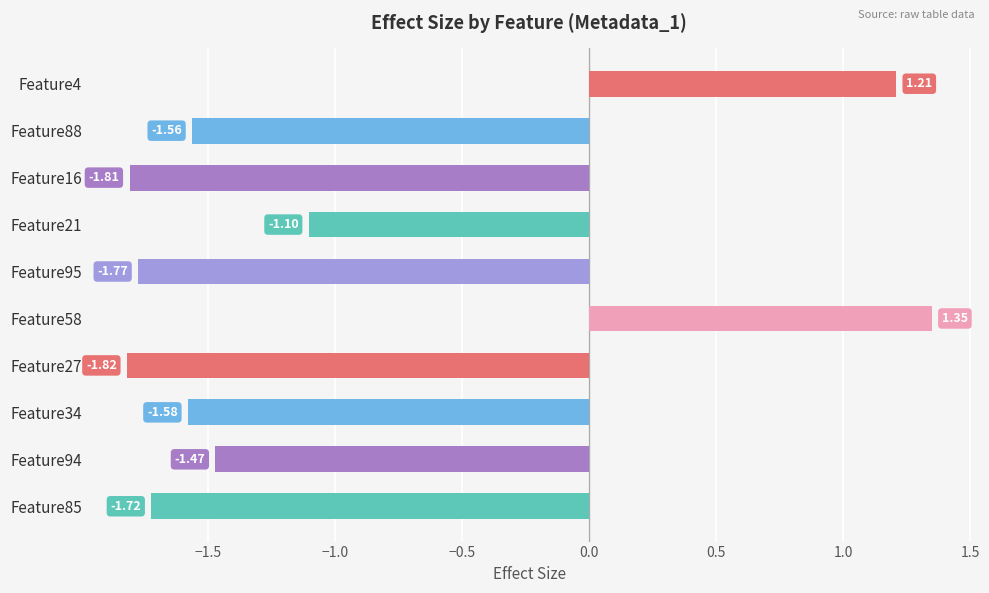

List the labels in order of value, largest first.

Feature58, Feature4, Feature21, Feature94, Feature88, Feature34, Feature85, Feature95, Feature16, Feature27